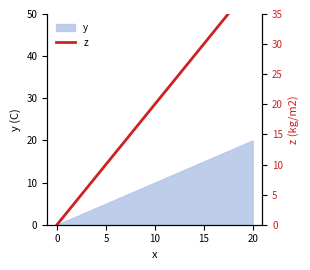

What is the label of the 18th point from the right?

10